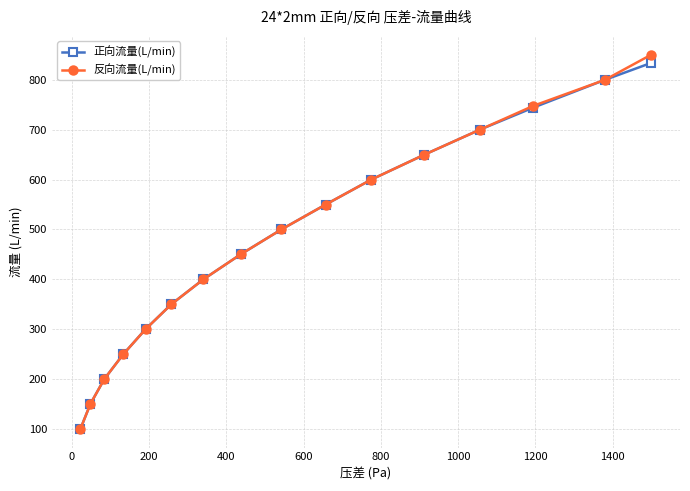

What is the minimum value shown in the chart?

99.9